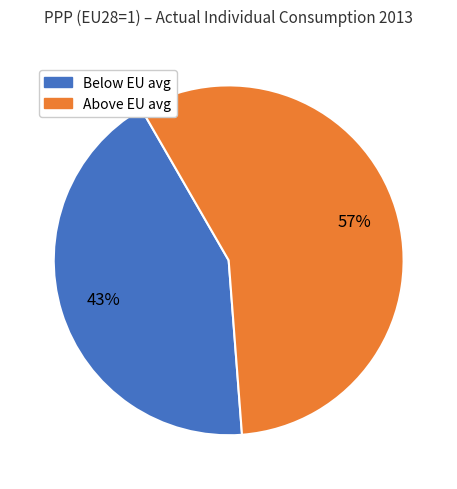

To the nearest percent, what is the average slice percentage?

50%